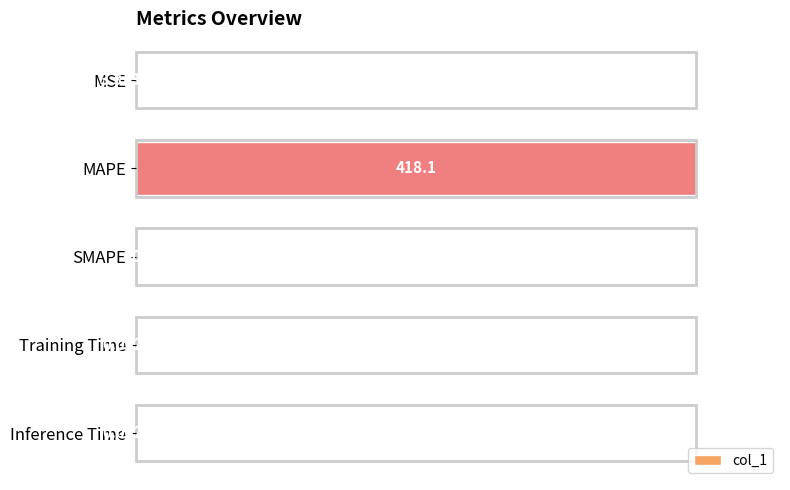

What is the greatest value displayed?

1.0